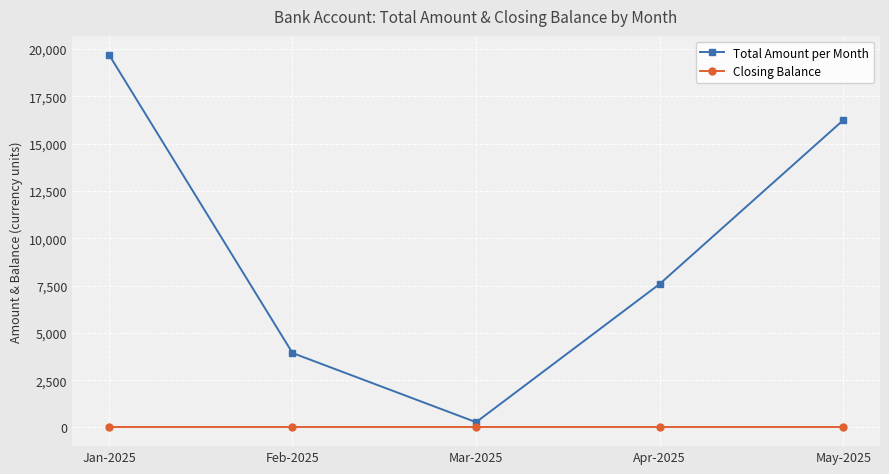

True or false: Total Amount per Month and Closing Balance cross at least once.

False